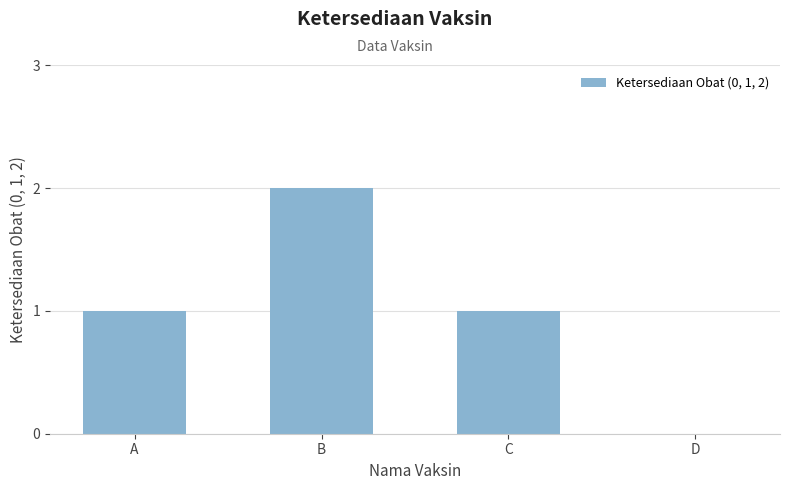

Count the number of categories in the chart.

4